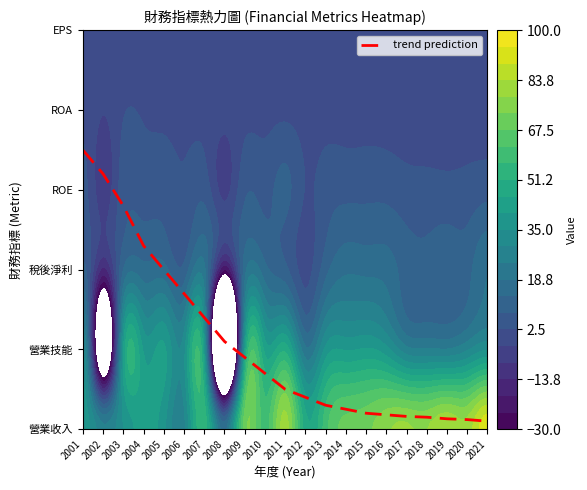

Rank the categories by value from lowest to highest.

2021, 2020, 2019, 2018, 2017, 2016, 2015, 2014, 2013, 2012, 2011, 2010, 2009, 2008, 2007, 2006, 2005, 2004, 2003, 2002, 2001